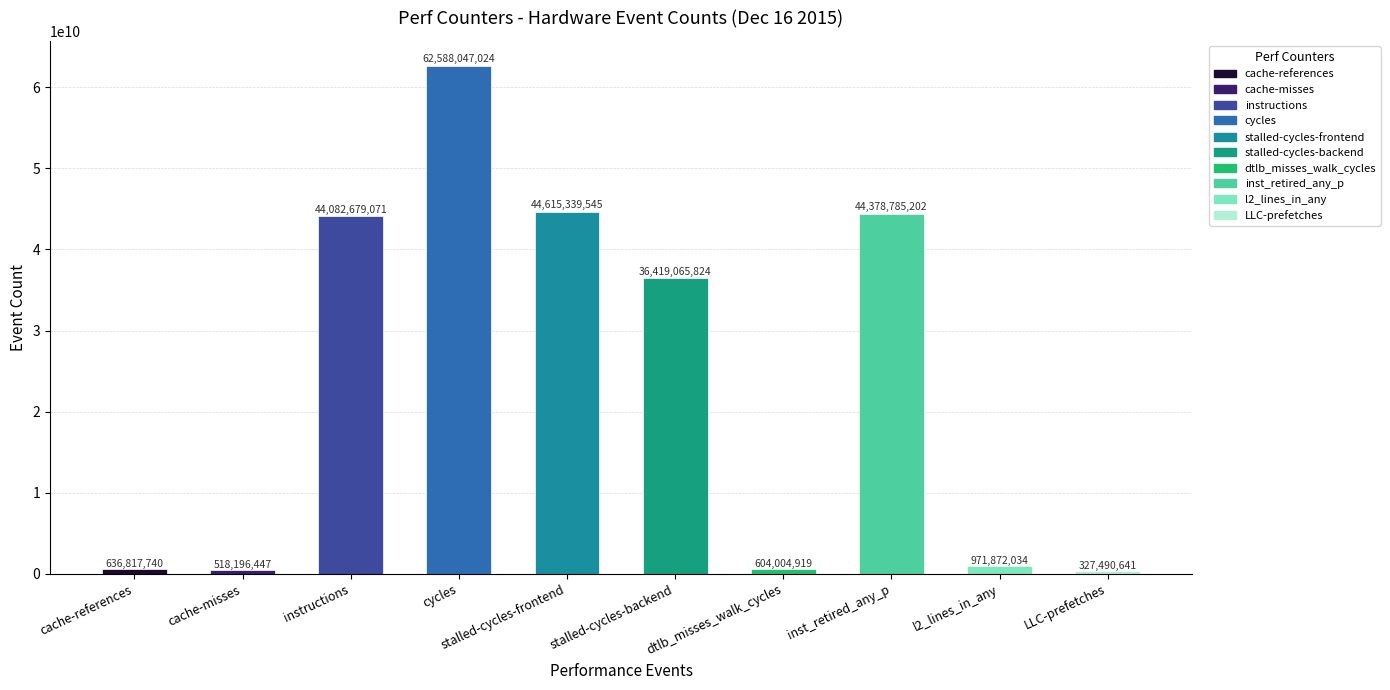

The value at stalled-cycles-backend is 36419065824. True or false?

True